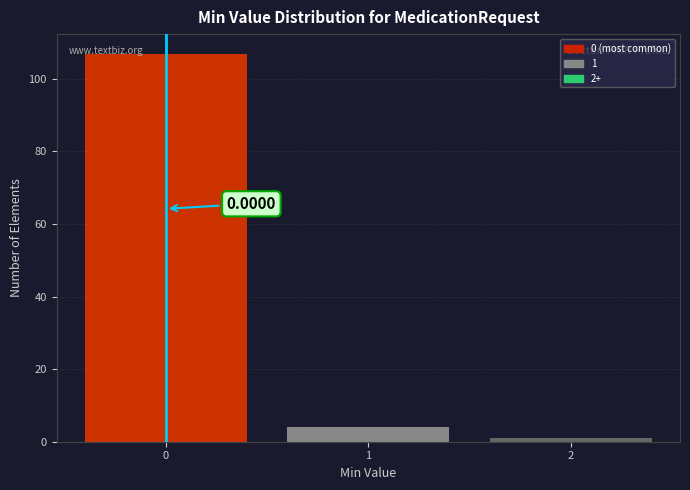

Which range on the x-axis has the tallest bar?

-0.5 to 0.5